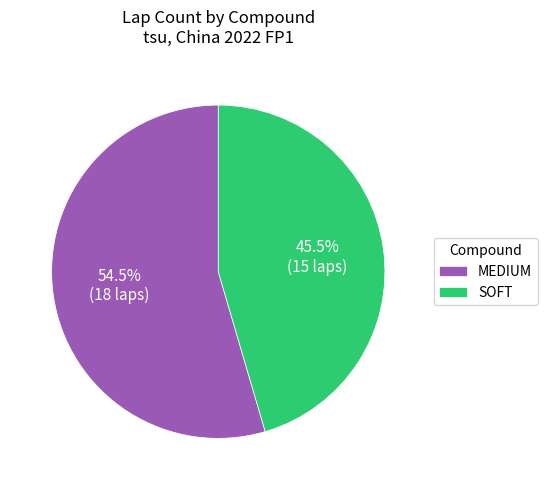

Does SOFT account for over 50% of the chart?

No